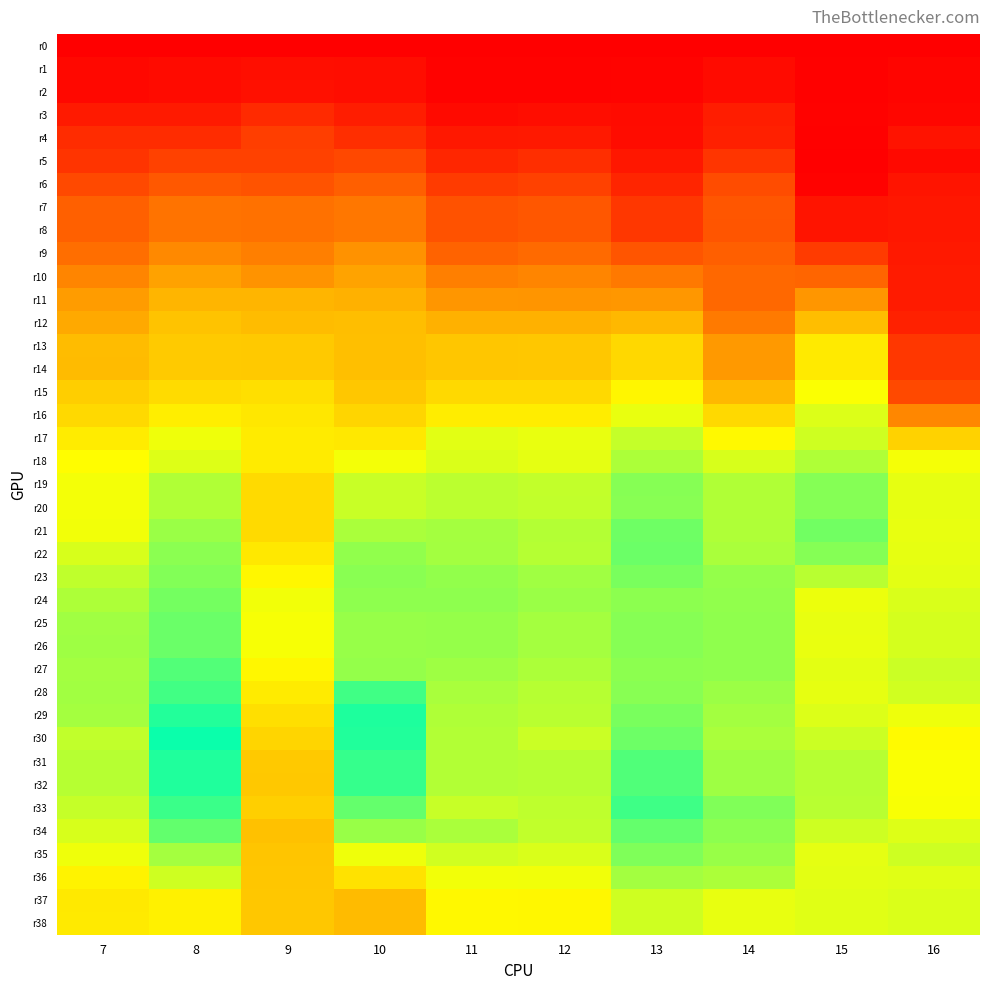

What is the greatest value displayed?

1.4